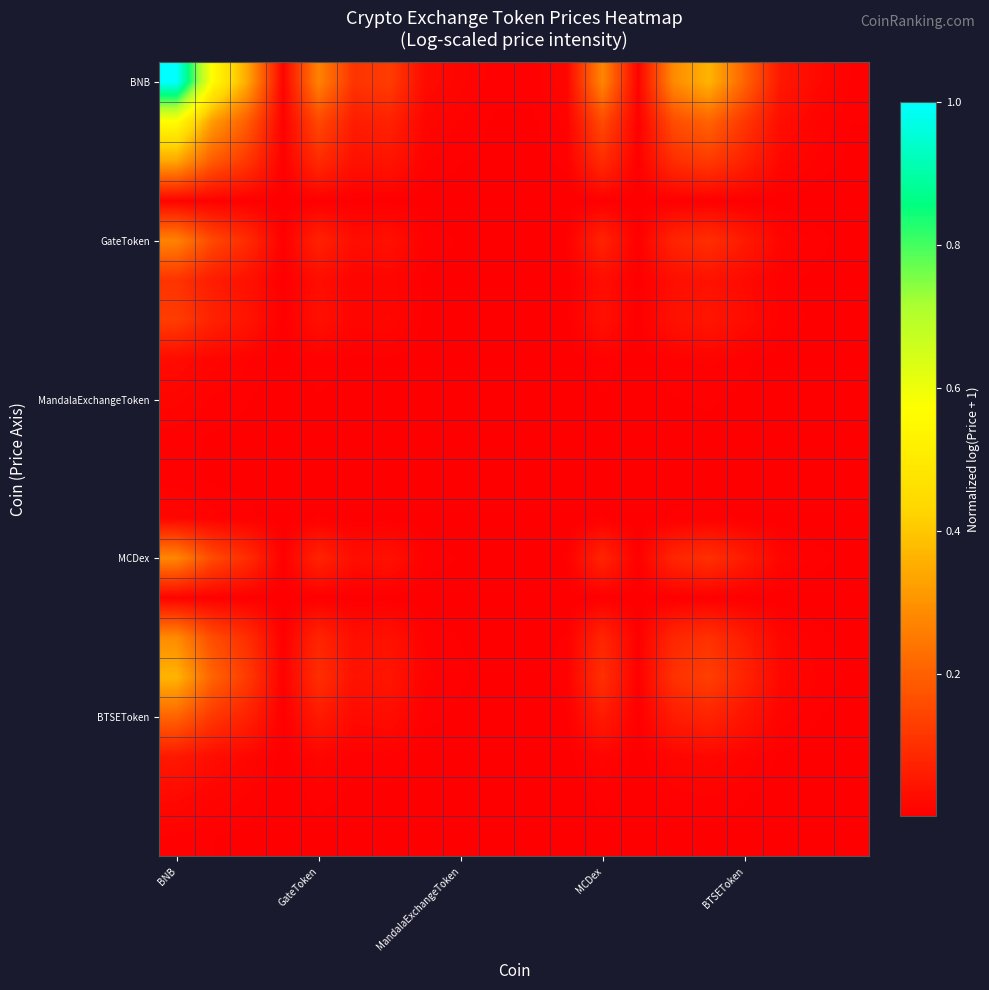

At how many categories does at least one series exceed 0?

20